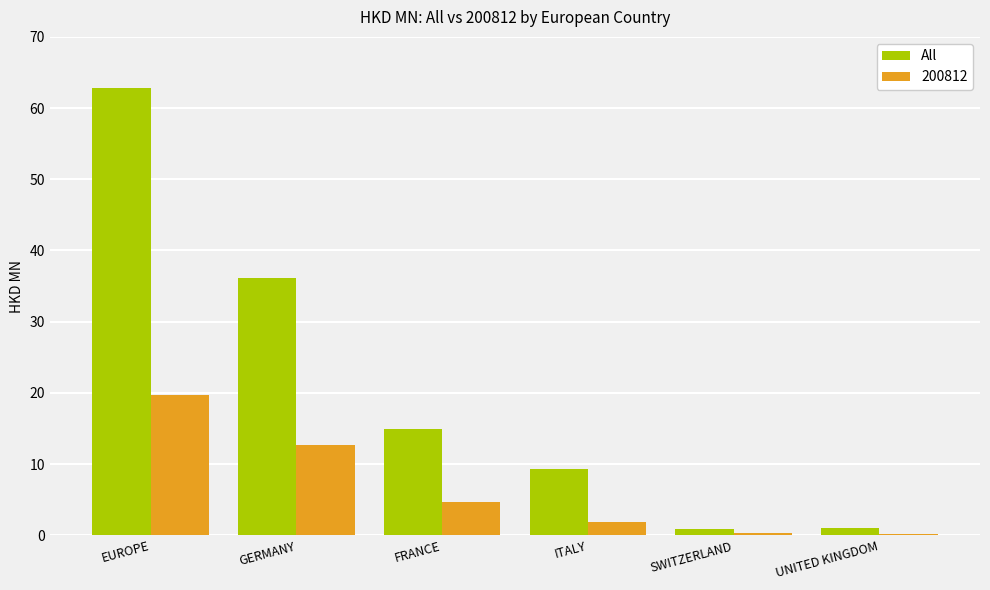

How many data points in All are above 14?

3